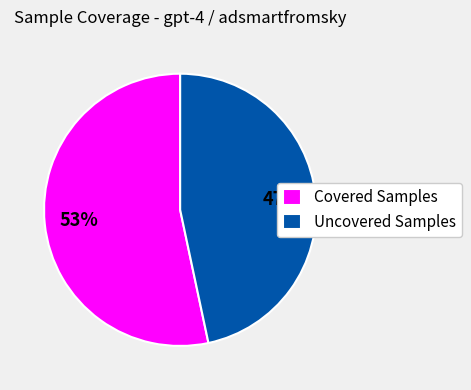

Rank the categories by value from highest to lowest.

Covered Samples, Uncovered Samples